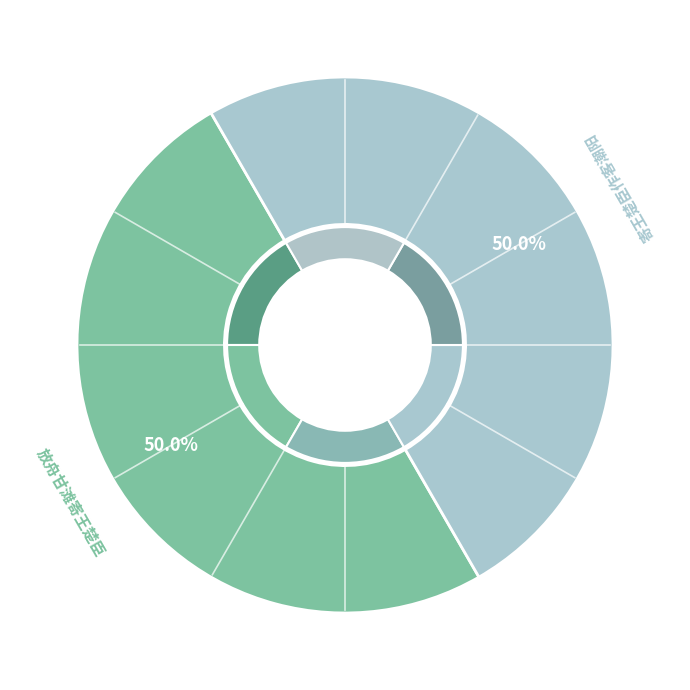

What is the ratio of the value at 放舟甘滩寄王楚臣 to the value at 寄王楚臣作客潮阳?

1.0